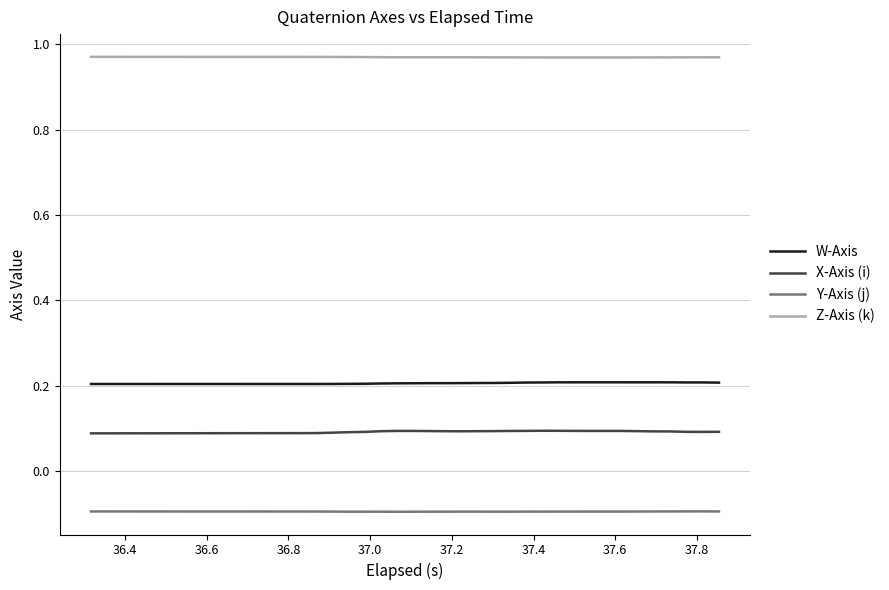

What are all the series names shown in the legend?

W-Axis, X-Axis (i), Y-Axis (j), Z-Axis (k)